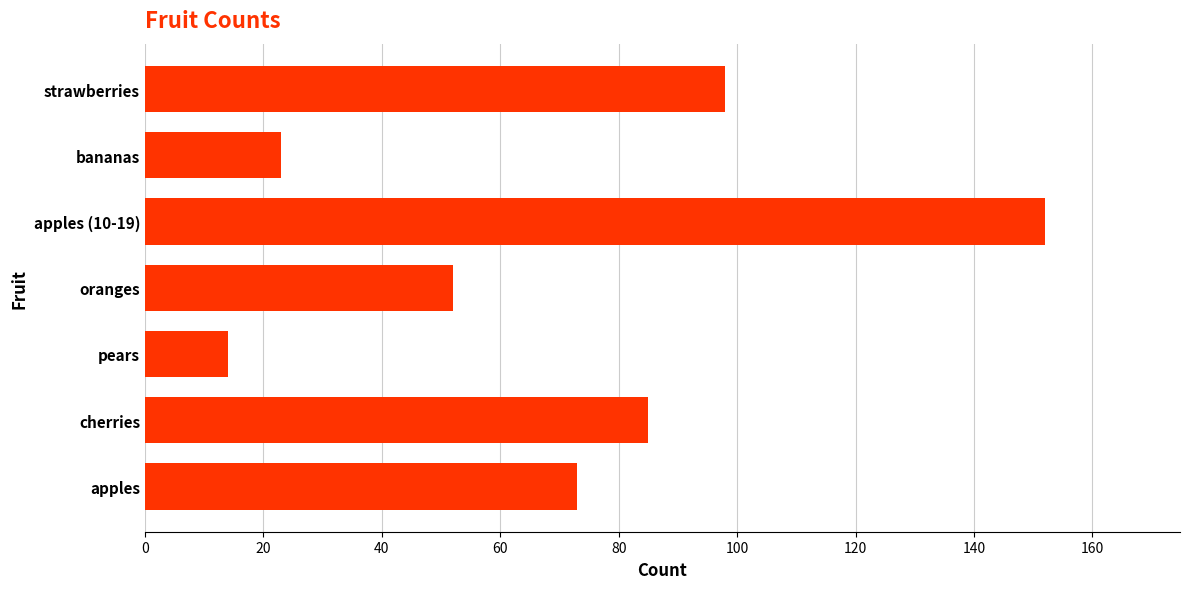

Where is the data nearest to the value 83?

cherries